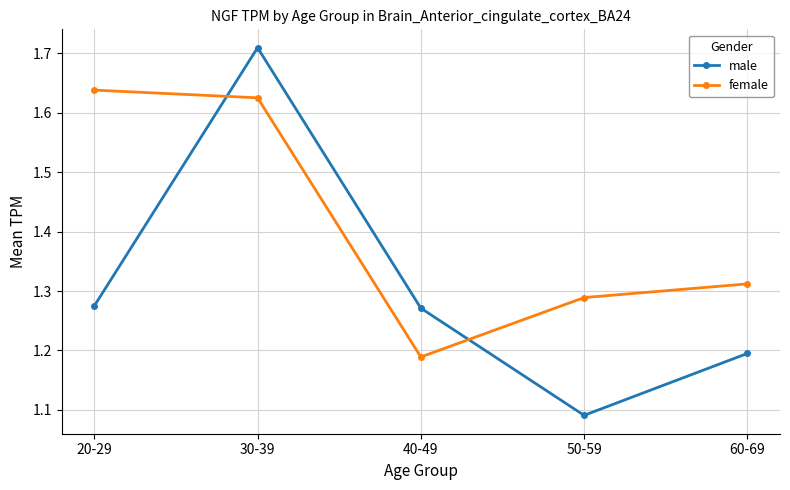

List the labels in order of female value, smallest first.

40-49, 50-59, 60-69, 30-39, 20-29